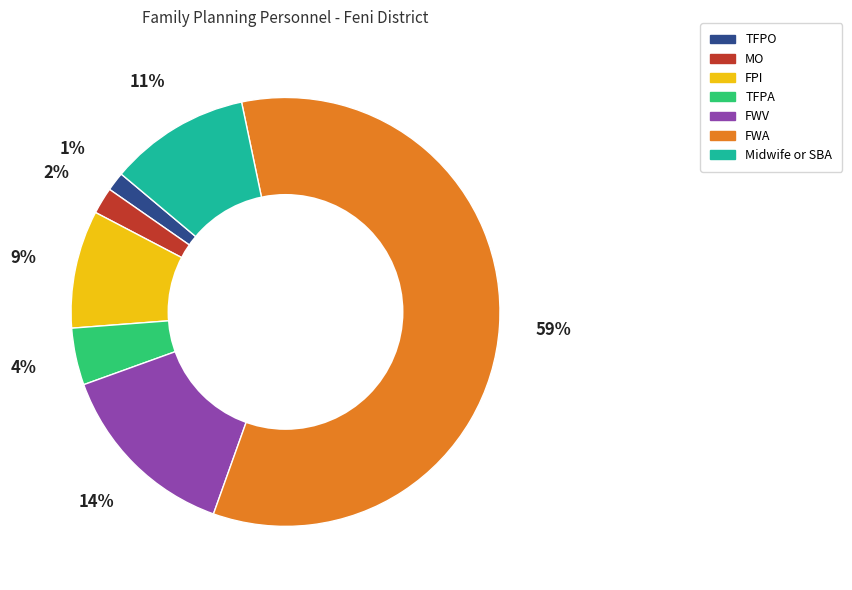

Between MO and Midwife or SBA, which is larger?

Midwife or SBA